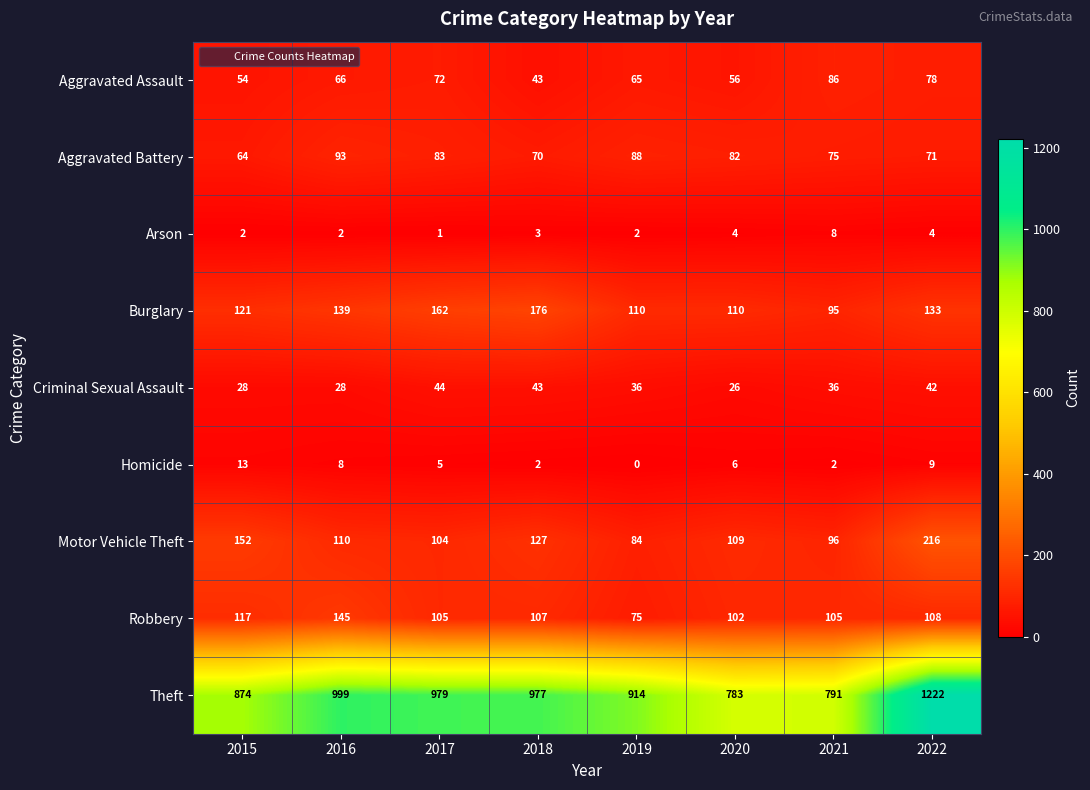

What is the difference between the highest and lowest values at 2021?

789